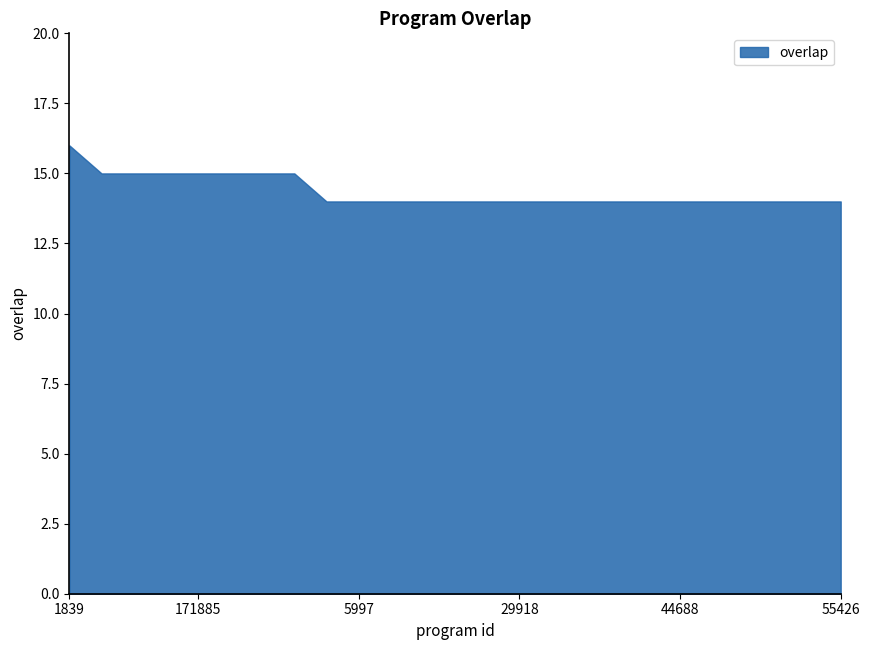

How many distinct data groups are displayed?

1